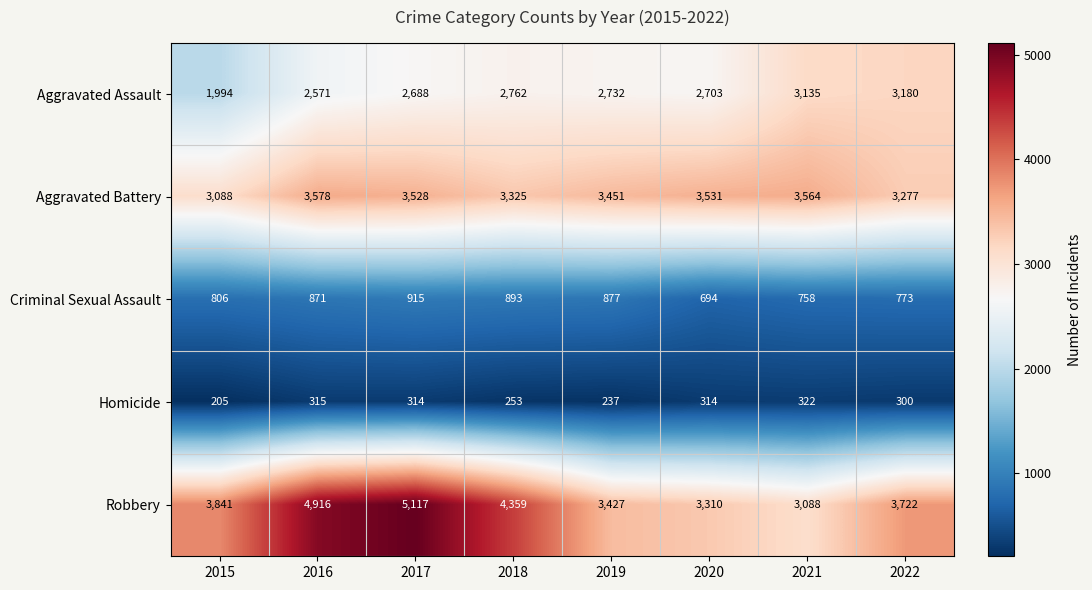

At 2017, list the series in order from smallest to largest.

Homicide, Criminal Sexual Assault, Aggravated Assault, Aggravated Battery, Robbery